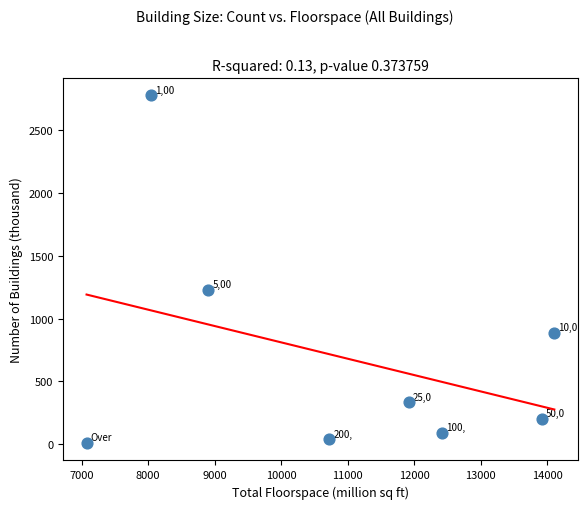

What is the range of X values (max minus min)?

7031